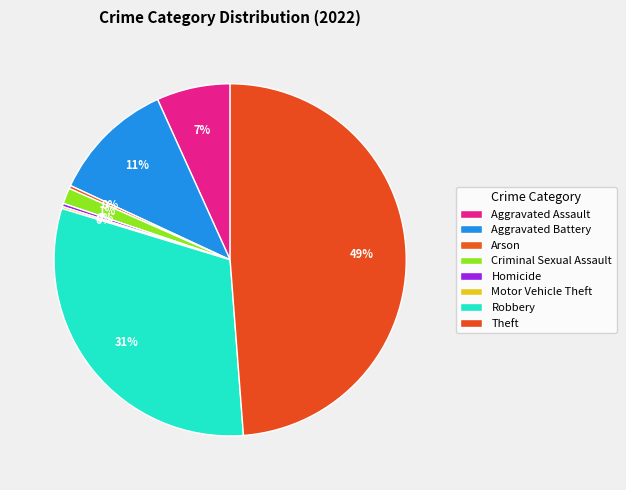

The Robbery slice represents 17% of the pie. True or false?

False